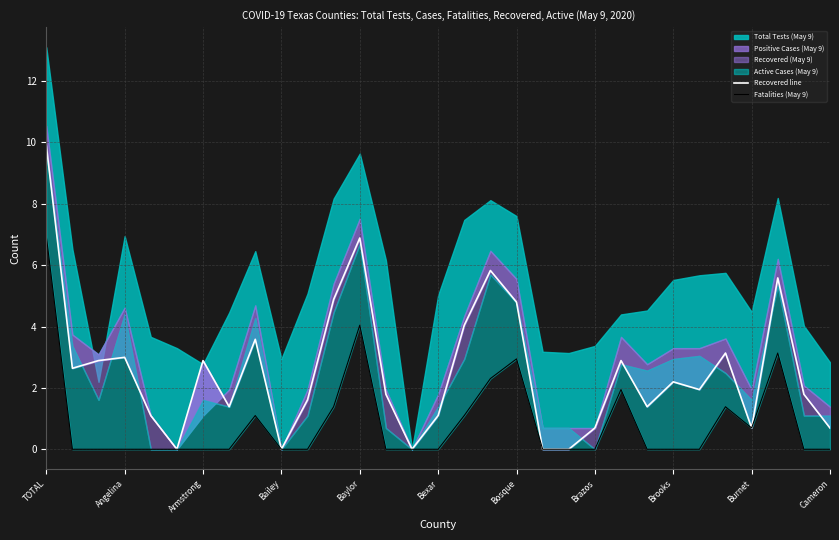

In Fatalities (May 9), how many points are lower than both neighbors (excluding endpoints)?

1